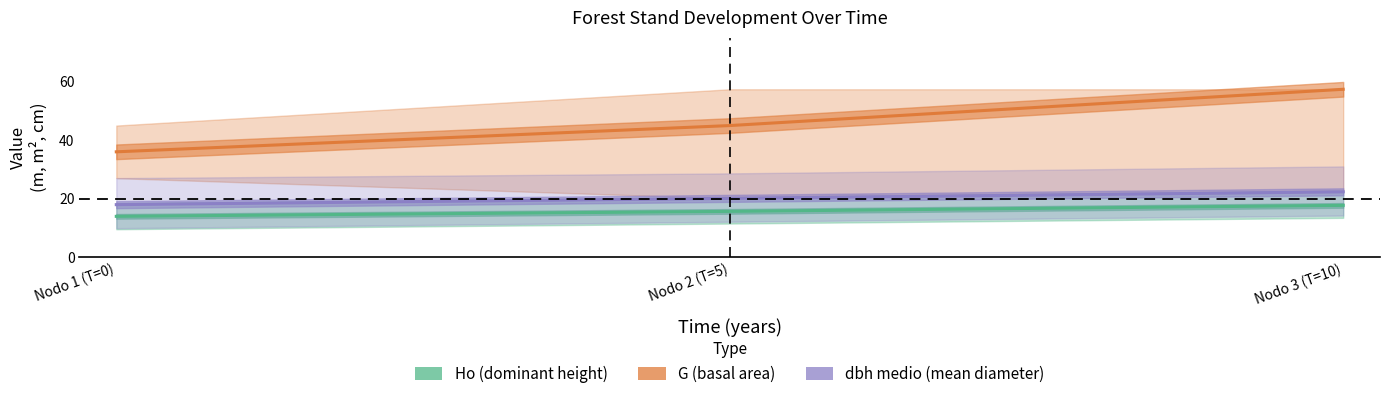

Which has a higher value, Nodo 2 (T=5) or Nodo 3 (T=10)?

Nodo 3 (T=10)